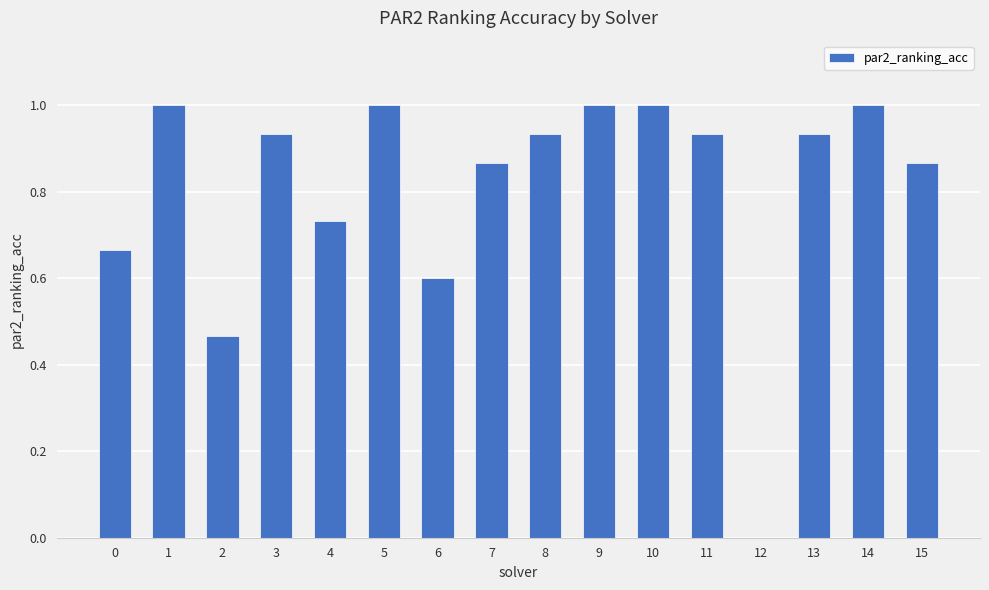

What is the greatest value displayed?

1.0